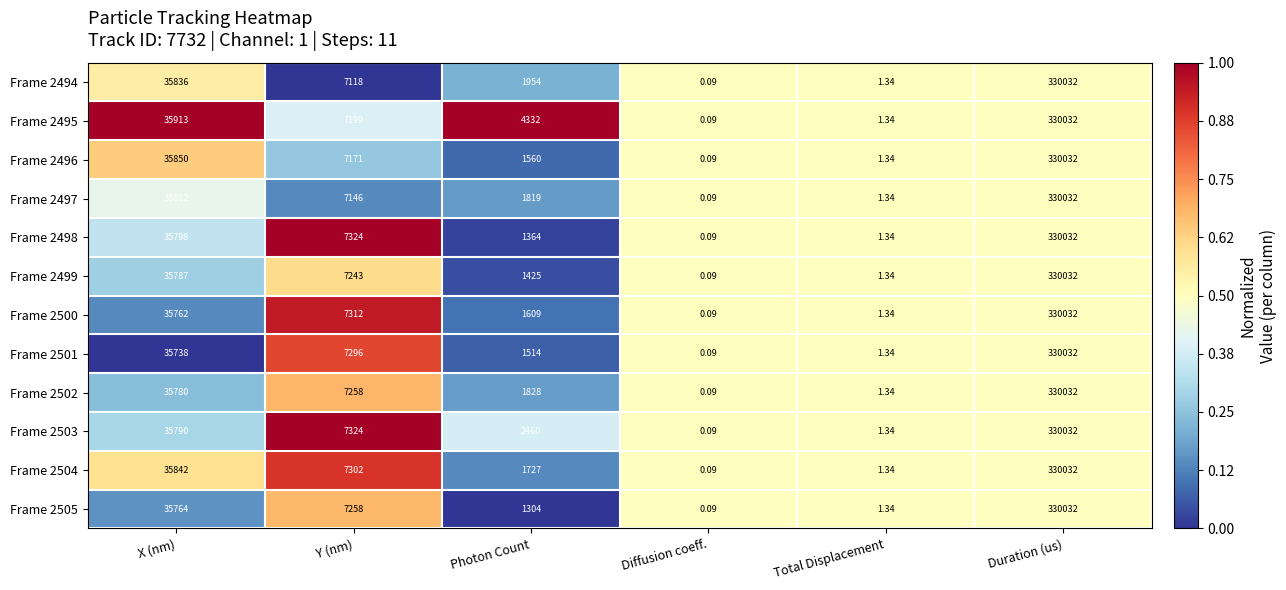

Which category has the lowest value in the Frame 2495 series?

Diffusion coeff.